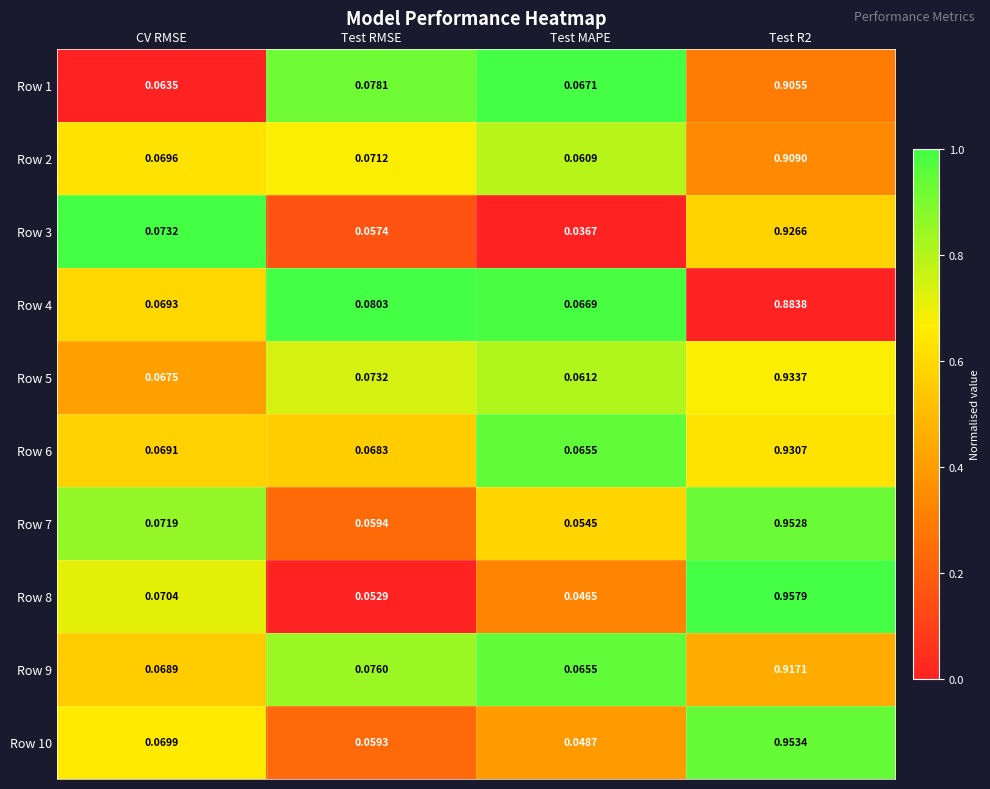

At which label is Row 3 closest to 0?

Test MAPE